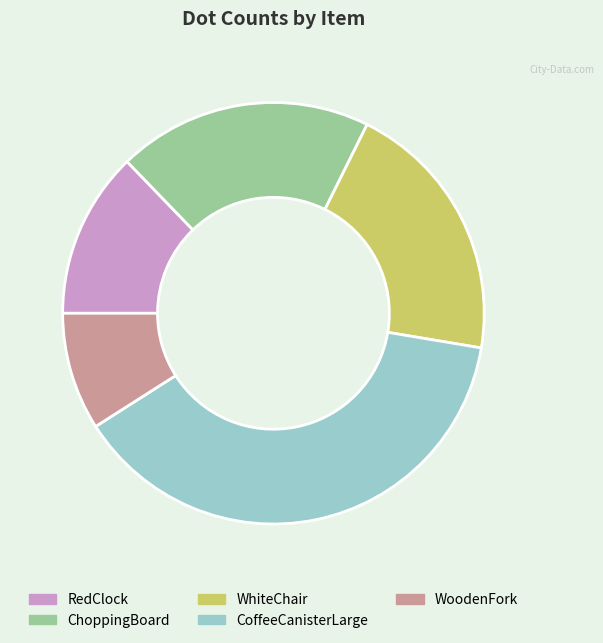

How many segments does this pie chart have?

5